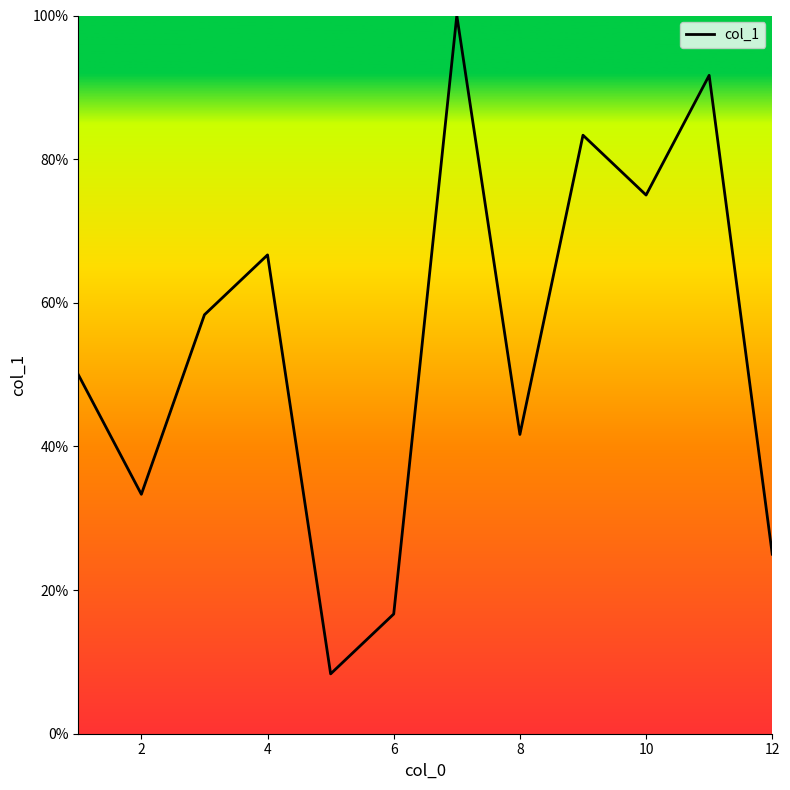

What is the greatest value displayed?

100.0